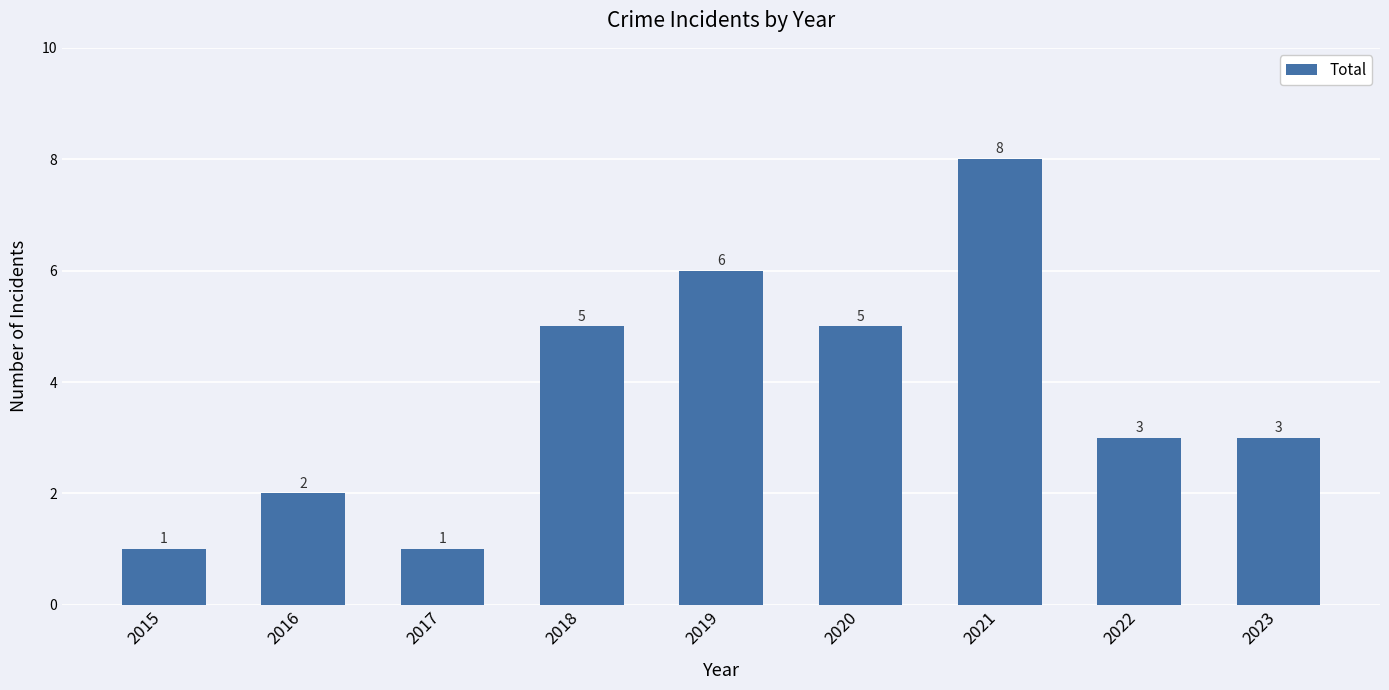

Reading right to left, what are all the values shown in this chart?

3	3	8	5	6	5	1	2	1